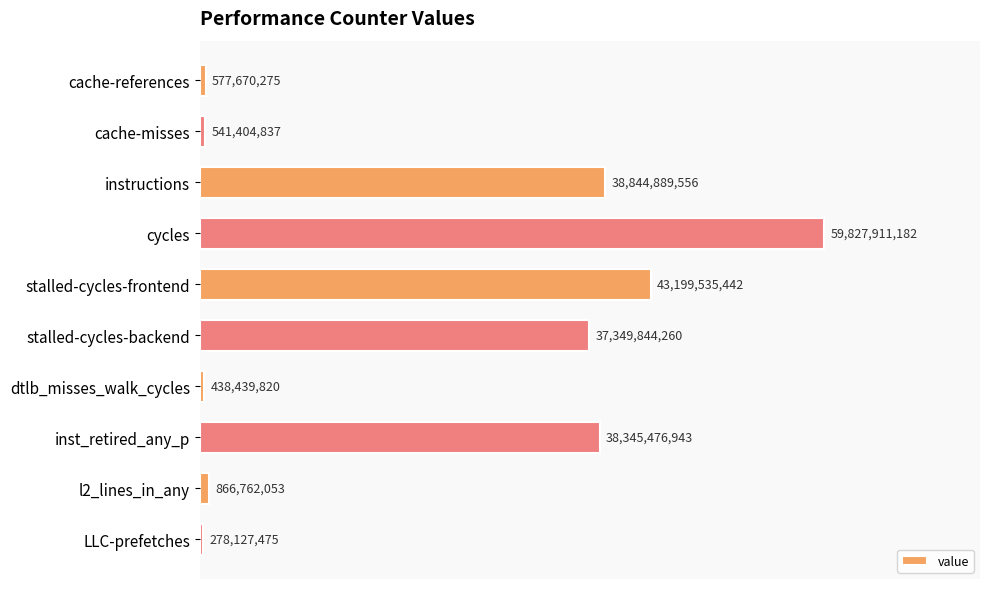

Does the chart contain any negative values?

No